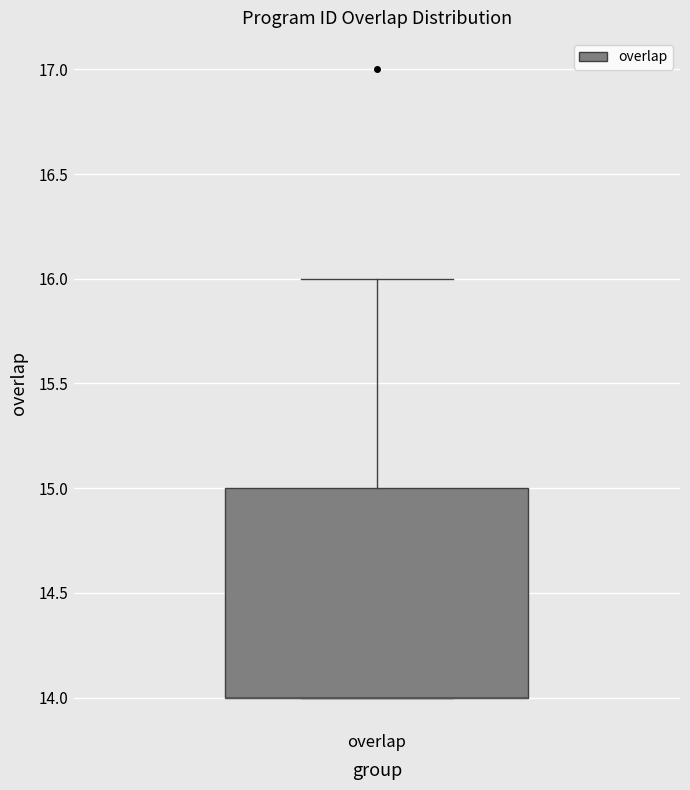

Where does the upper whisker of the box for overlap end on the y-axis? The values are not printed on the chart, so give them approximately, as read against the axis.

16